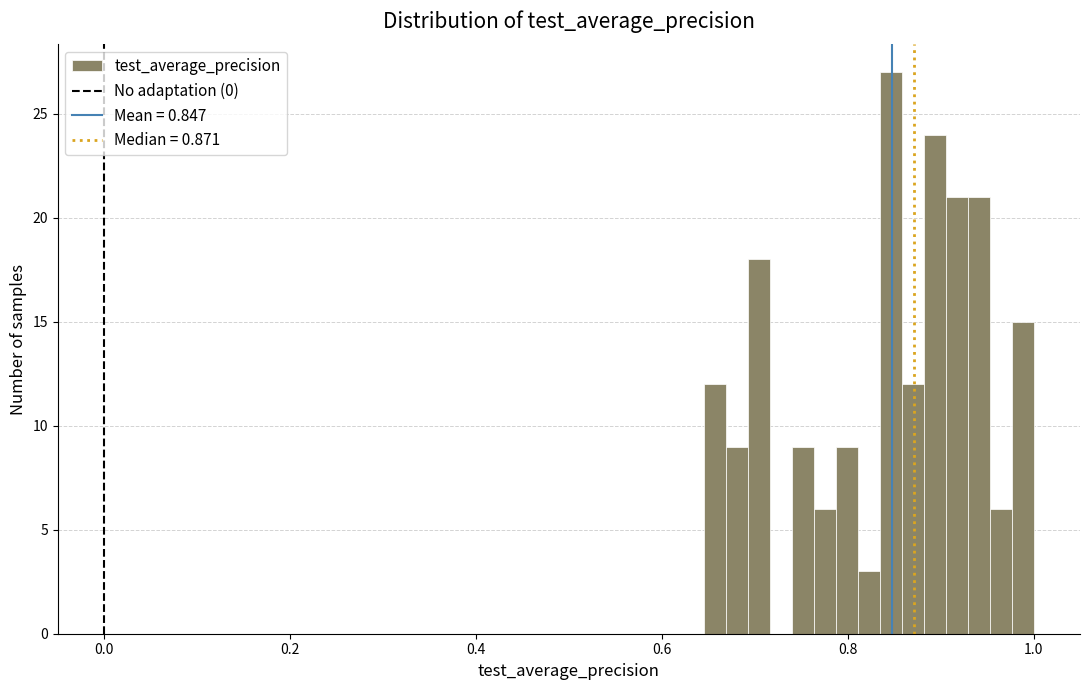

Read against the x-axis, roughly where is the centre of the tallest bar?

0.84